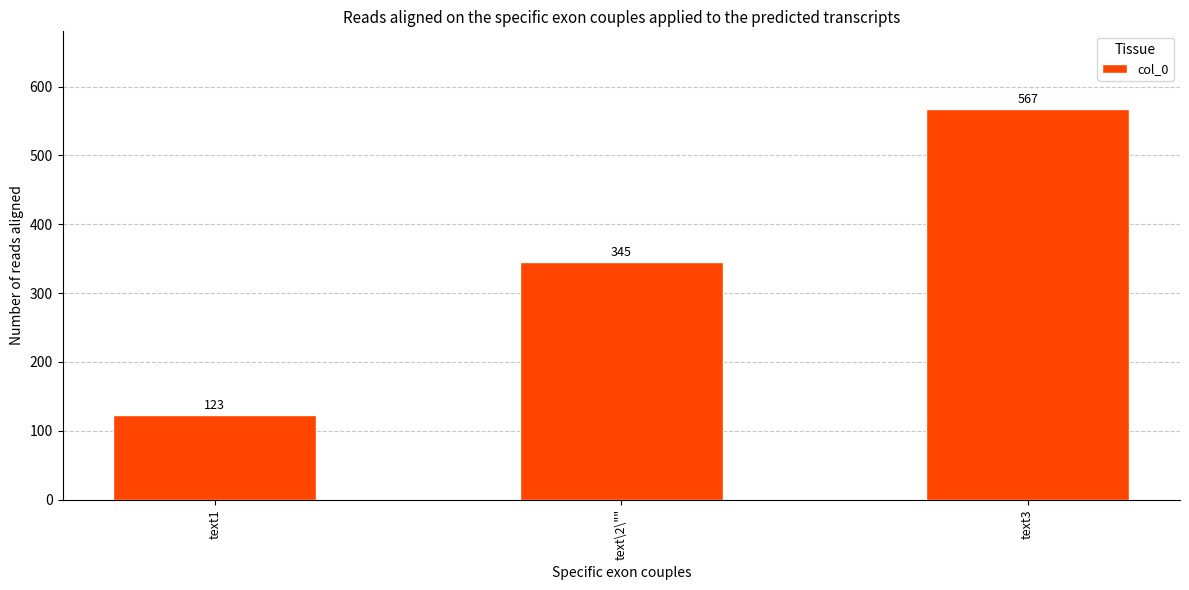

What is the label of the 2nd bar from the right?

text\2\""